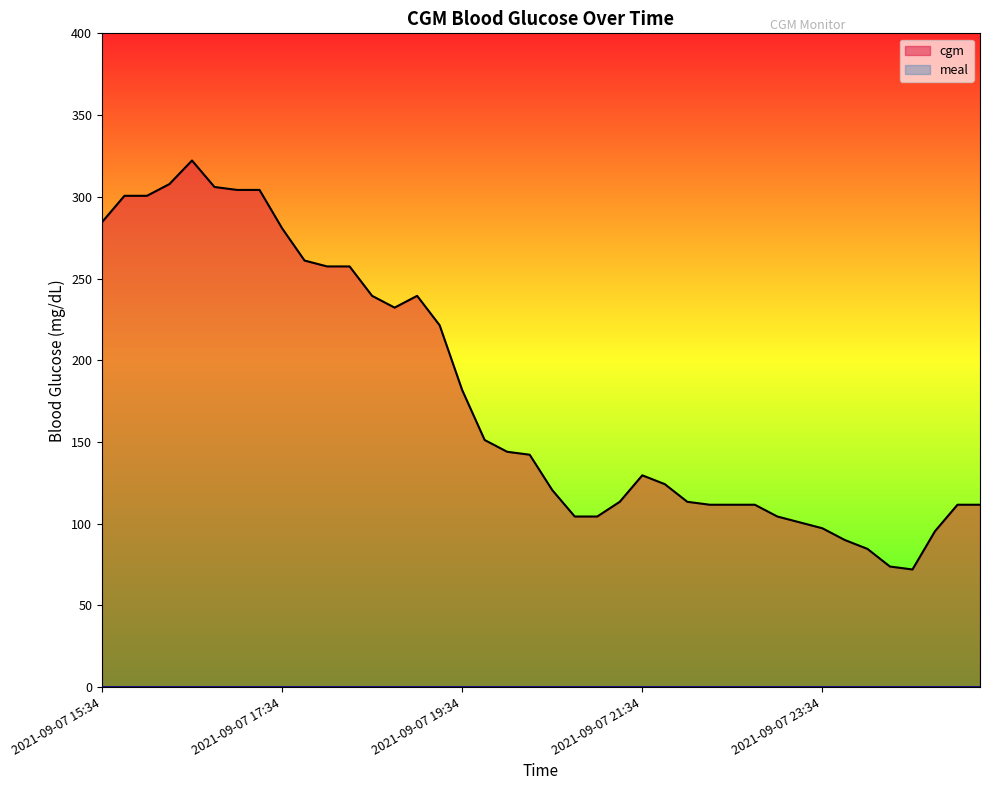

How many distinct data groups are displayed?

2